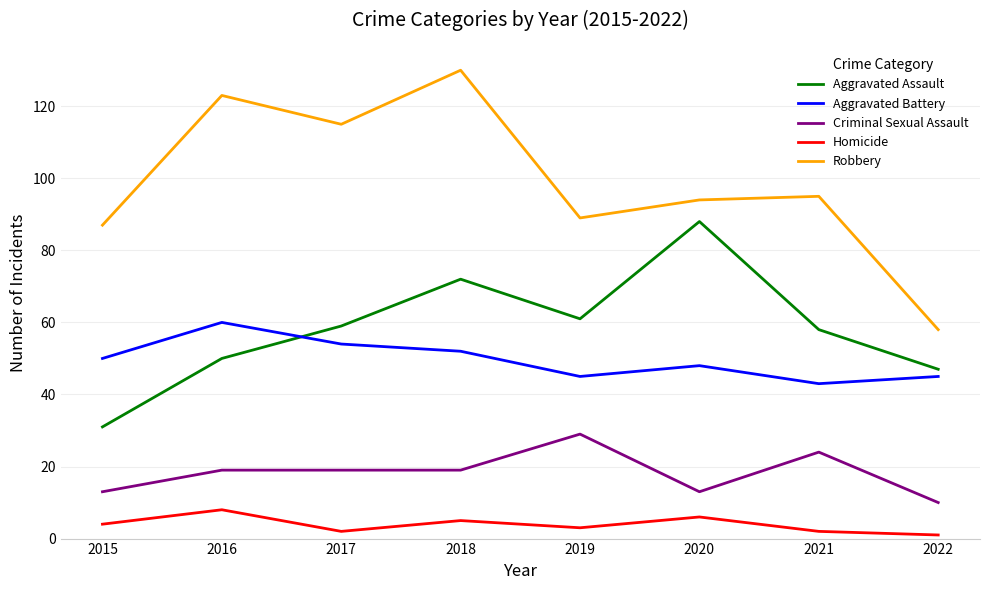

Is the value of Aggravated Battery at 2015 greater than the value of Aggravated Assault at 2020?

No